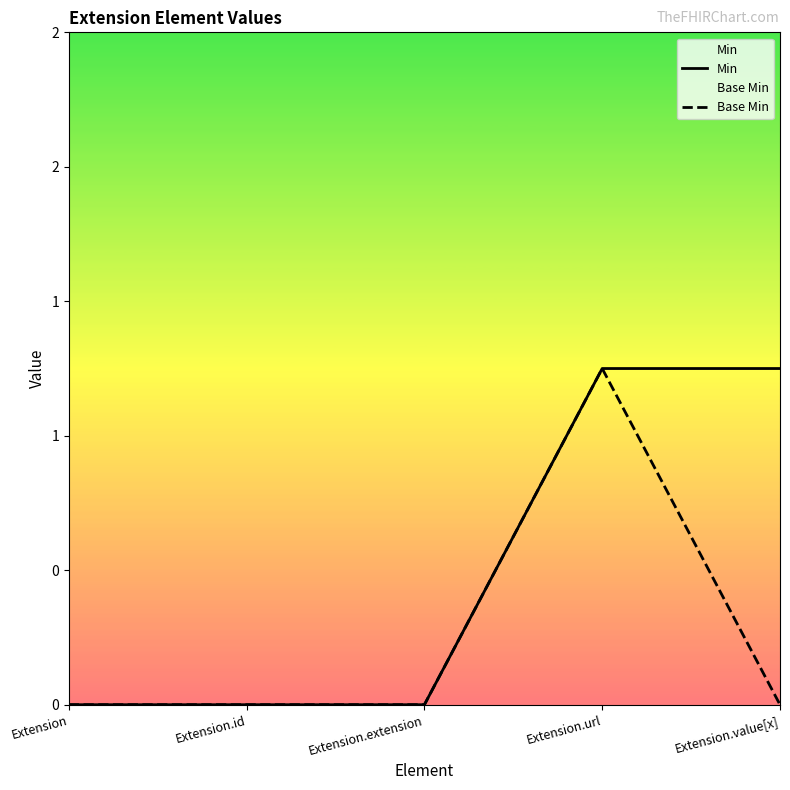

How many lines are shown in the chart?

2